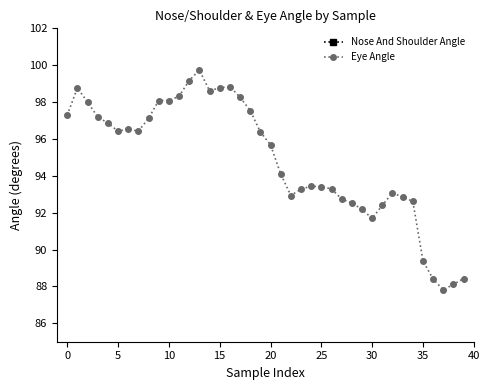

Reading left to right, what are all the values shown in this chart?

Nose And Shoulder Angle: 65.4	64.9	64.5	64.0	63.9	63.8	63.7	63.9	64.2	64.5	64.7	64.9	64.9	65.0	65.6	65.6	65.5	65.7	65.9	66.3	66.4	67.2	67.8	67.8	67.8	67.8	67.8	67.8	67.8	67.3	67.1	66.7	66.4	66.5	66.5	67.6	68.0	68.3	68.1	68.0
Eye Angle: 97.3	98.8	98.0	97.2	96.9	96.4	96.5	96.4	97.1	98.1	98.1	98.3	99.2	99.7	98.6	98.8	98.8	98.3	97.5	96.4	95.7	94.1	92.9	93.3	93.4	93.4	93.3	92.7	92.5	92.2	91.7	92.4	93.1	92.8	92.6	89.4	88.4	87.8	88.1	88.4